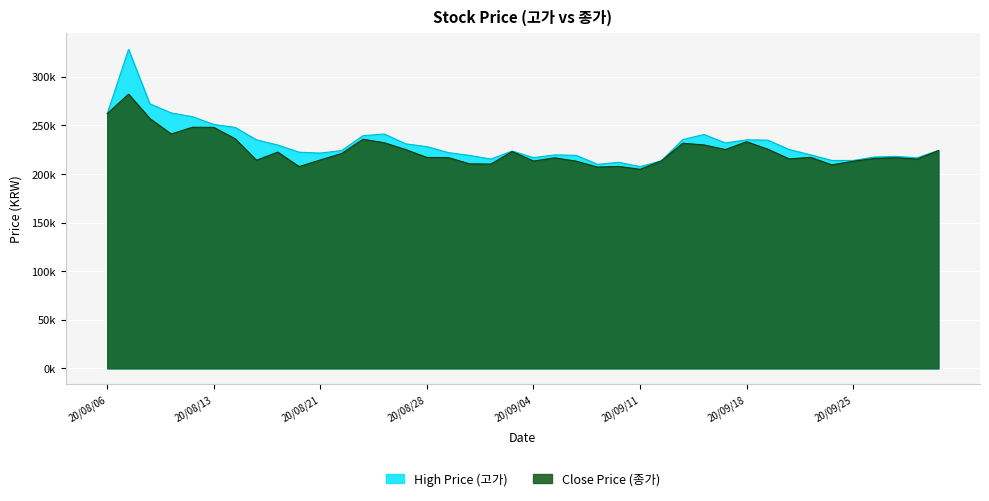

Between 2020/08/07 and 2020/08/18, which series saw the biggest shift?

High Price (고가)